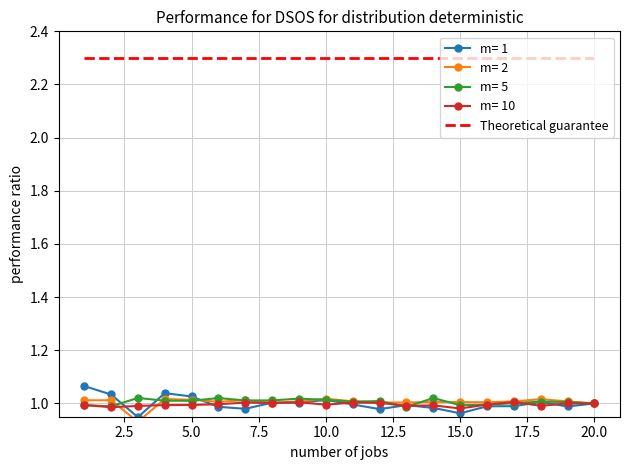

The Theoretical guarantee series shows 1.0 at 10.0. True or false?

False